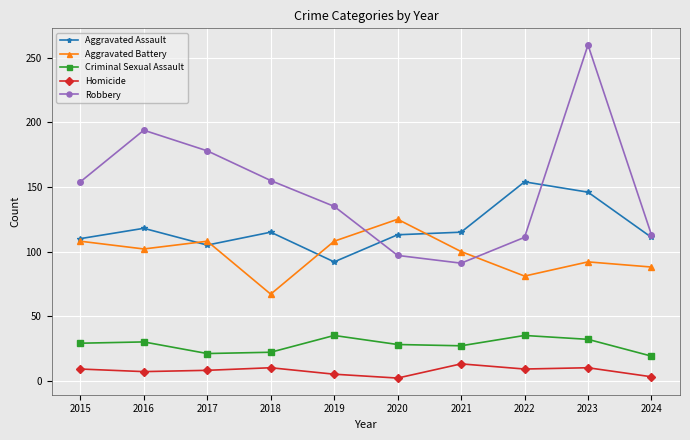

How many categories are shown in the chart?

10